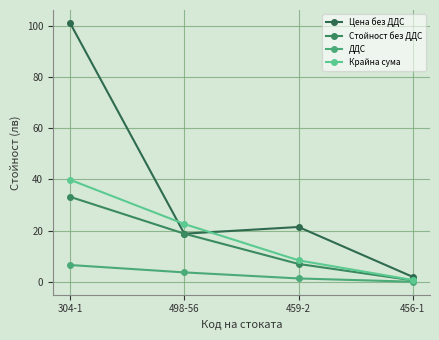

How many values in the Цена без ДДС series are below 21?

2